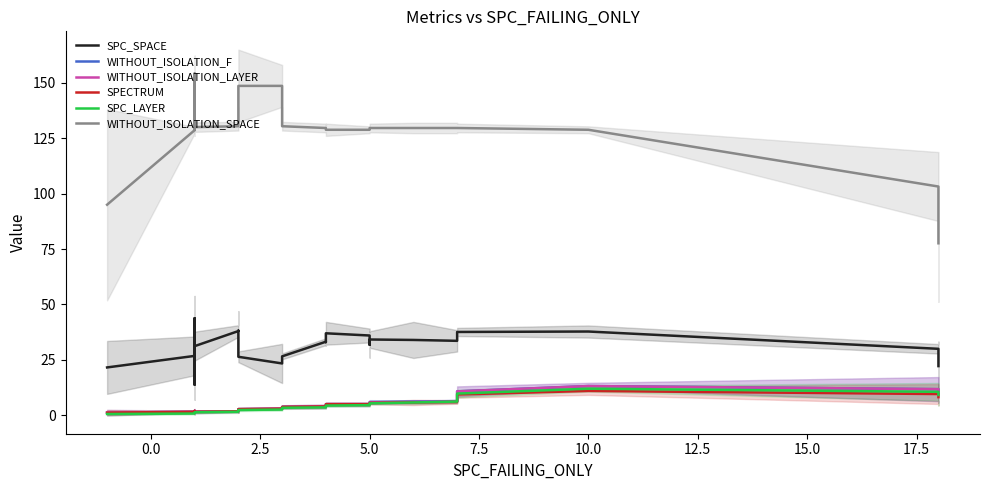

True or false: SPECTRUM and SPC_SPACE cross at least once.

False